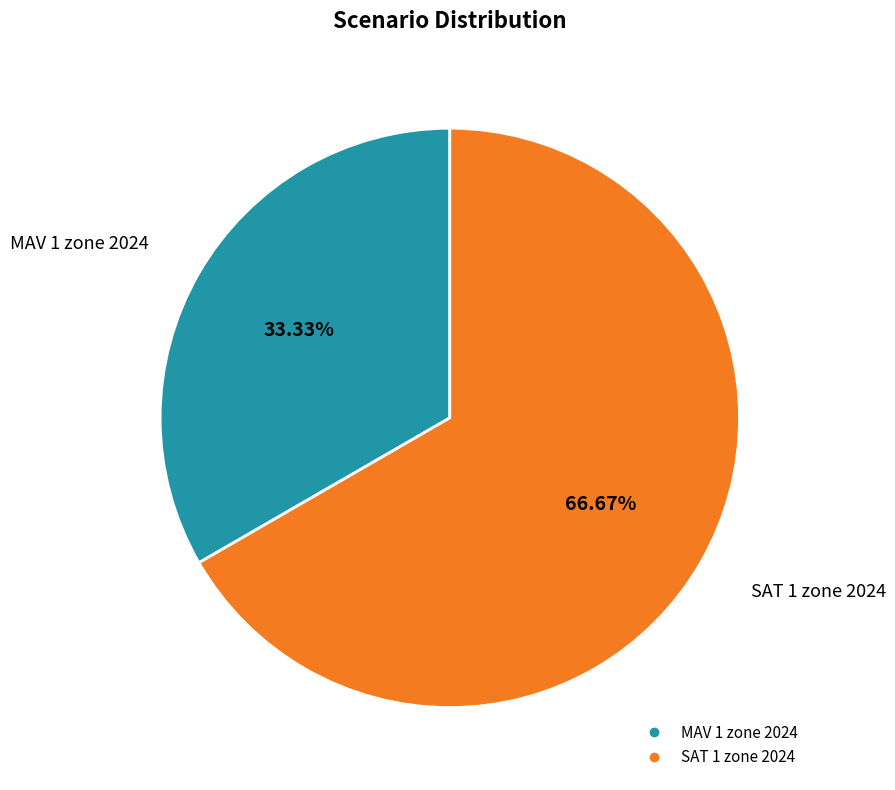

Which category has the smallest portion of the pie?

MAV 1 zone 2024